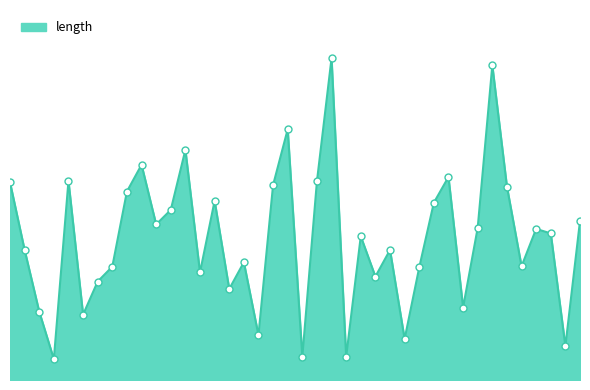

Is this an area chart (filled region under the line)?

Yes